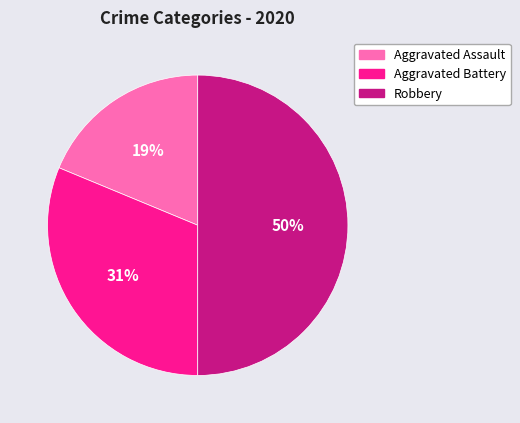

Count the number of slices in the pie.

3